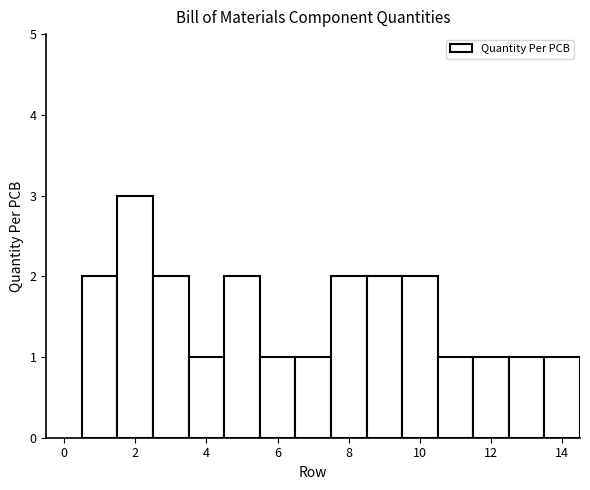

Reading left to right, transcribe this chart: for each bar, give the range it covers on the x-axis and its height. Neither the bar edges nor the heights are printed on the chart, so give them approximately, as read against the axes.

0.5 to 1.5: 2
1.5 to 2.5: 3
2.5 to 3.5: 2
3.5 to 4.5: 1
4.5 to 5.5: 2
5.5 to 6.5: 1
6.5 to 7.5: 1
7.5 to 8.5: 2
8.5 to 9.5: 2
9.5 to 10.5: 2
10.5 to 11.5: 1
11.5 to 12.5: 1
12.5 to 13.5: 1
13.5 to 14.5: 1